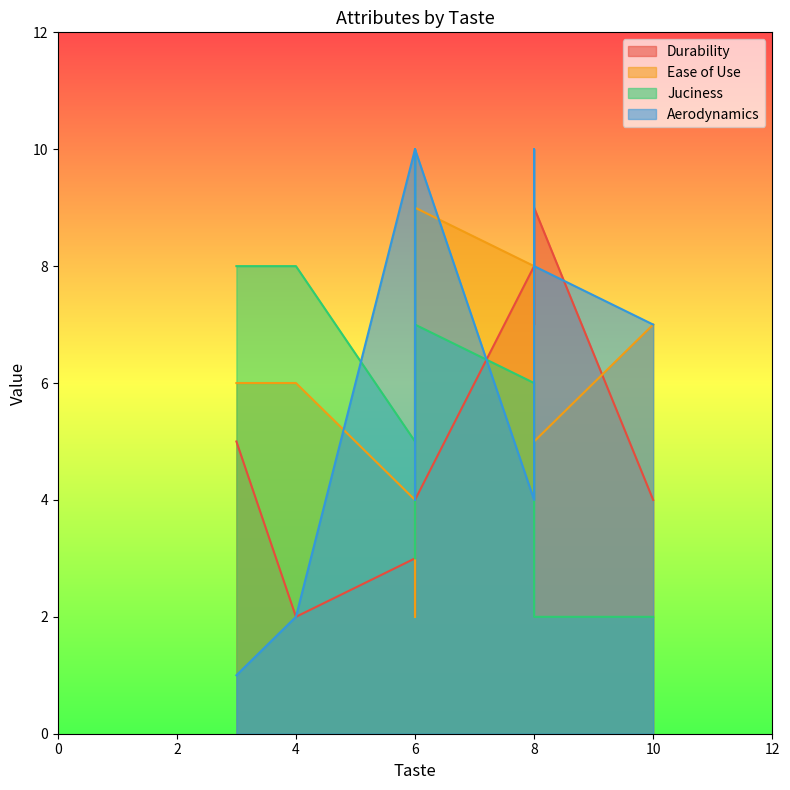

Is it true that Juciness equals 11 at 4?

False